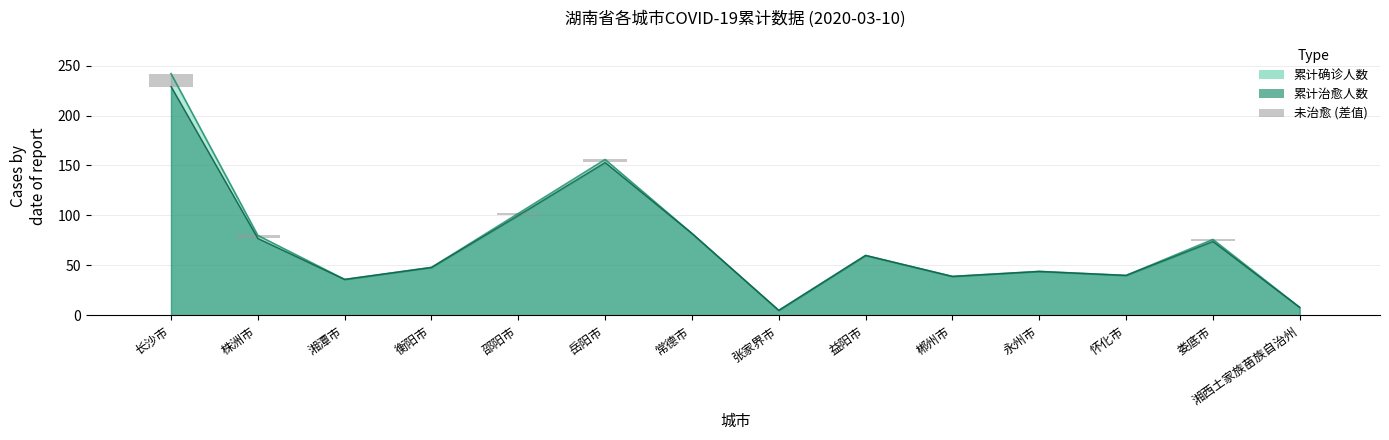

True or false: the data shows 22 at 长沙市.

False